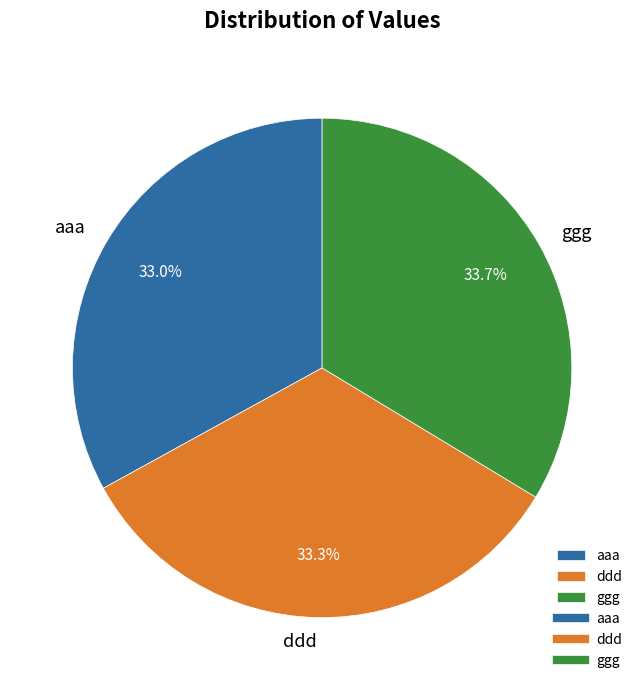

Does ggg account for over 50% of the chart?

No